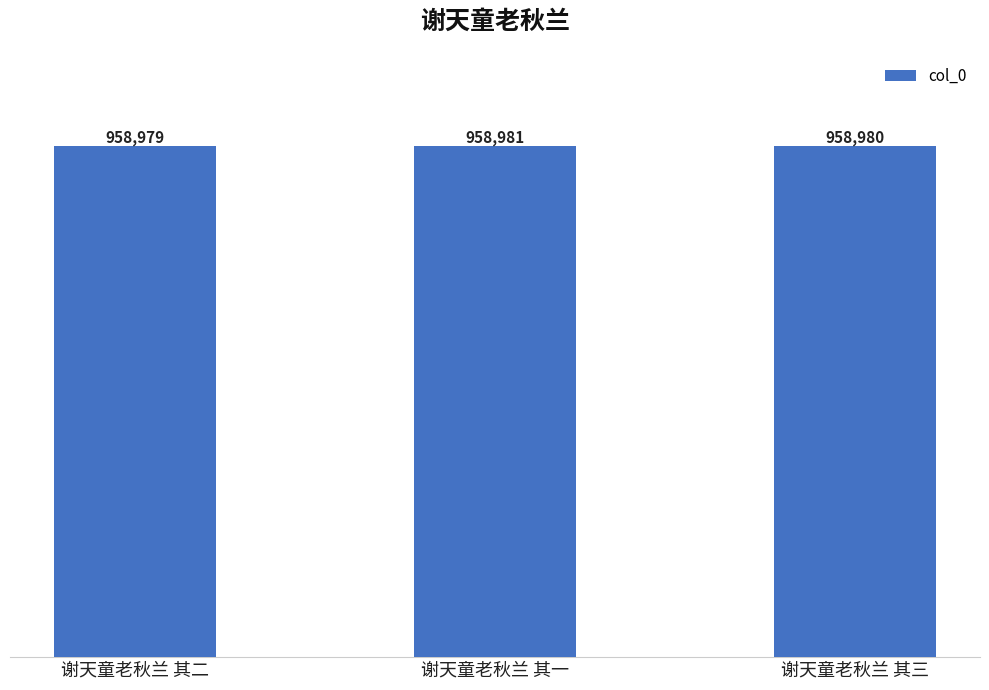

What is the label of the 3rd bar from the left?

谢天童老秋兰 其三